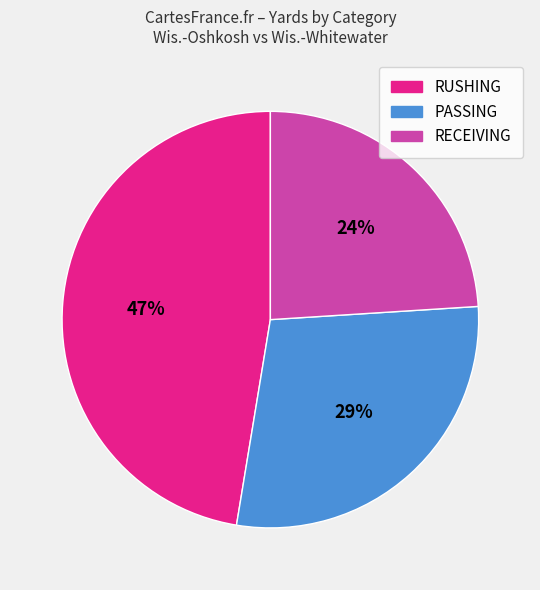

How many slices are in this pie chart?

3